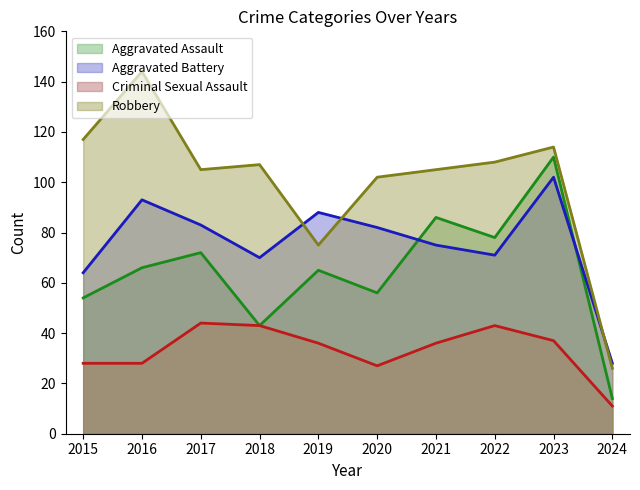

What is the value of the Criminal Sexual Assault point at the 4th from the left?

43